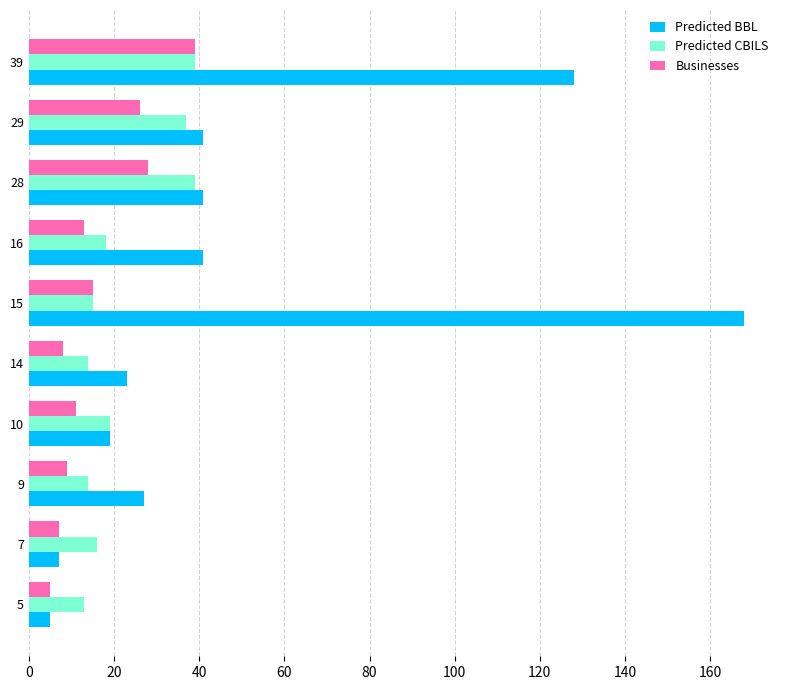

Rank the series by their average value, from lowest to highest.

Businesses, Predicted CBILS, Predicted BBL